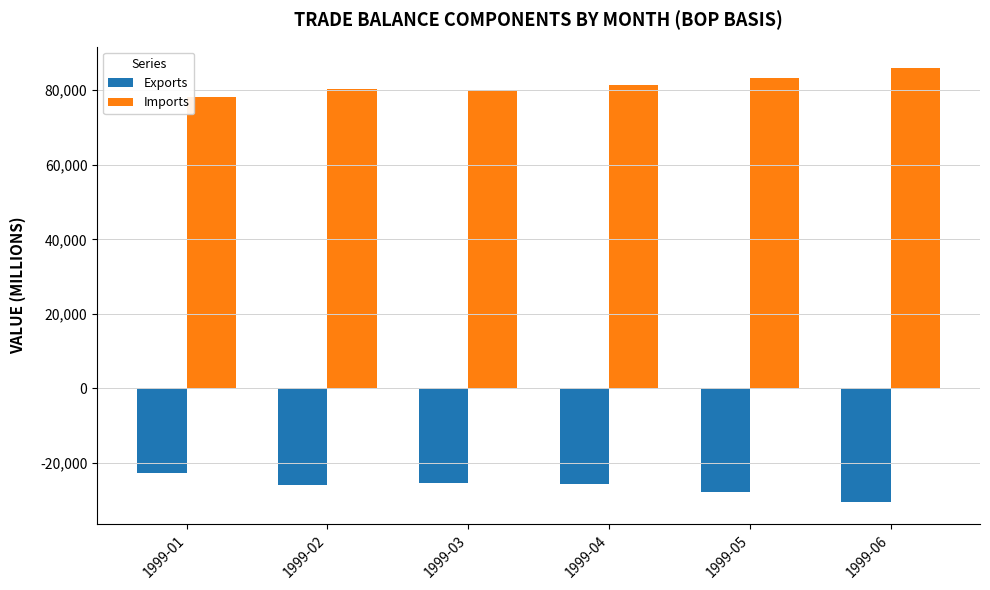

What value does the Imports series have at 1999-04, to the nearest 50?

81350